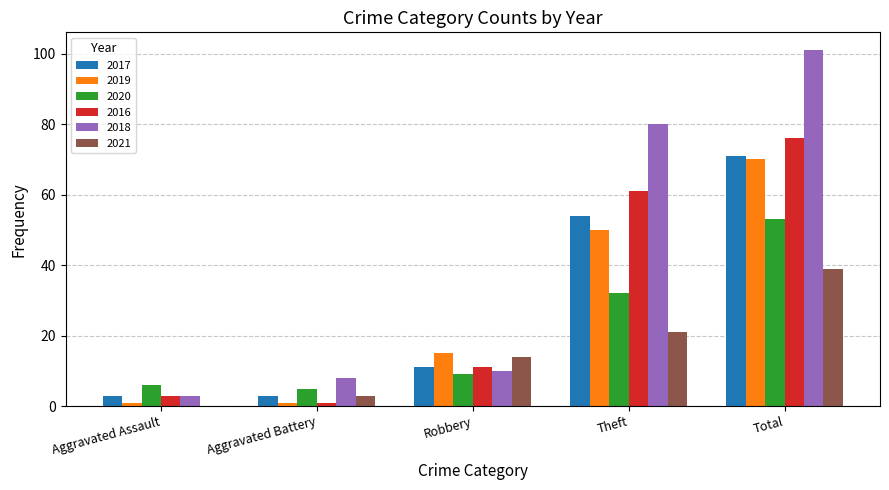

Reading left to right, transcribe all the data shown in this chart.

2017: Aggravated Assault=3	Aggravated Battery=3	Robbery=11	Theft=54	Total=71
2019: Aggravated Assault=1	Aggravated Battery=1	Robbery=15	Theft=50	Total=70
2020: Aggravated Assault=6	Aggravated Battery=5	Robbery=9	Theft=32	Total=53
2016: Aggravated Assault=3	Aggravated Battery=1	Robbery=11	Theft=61	Total=76
2018: Aggravated Assault=3	Aggravated Battery=8	Robbery=10	Theft=80	Total=101
2021: Aggravated Assault=0	Aggravated Battery=3	Robbery=14	Theft=21	Total=39